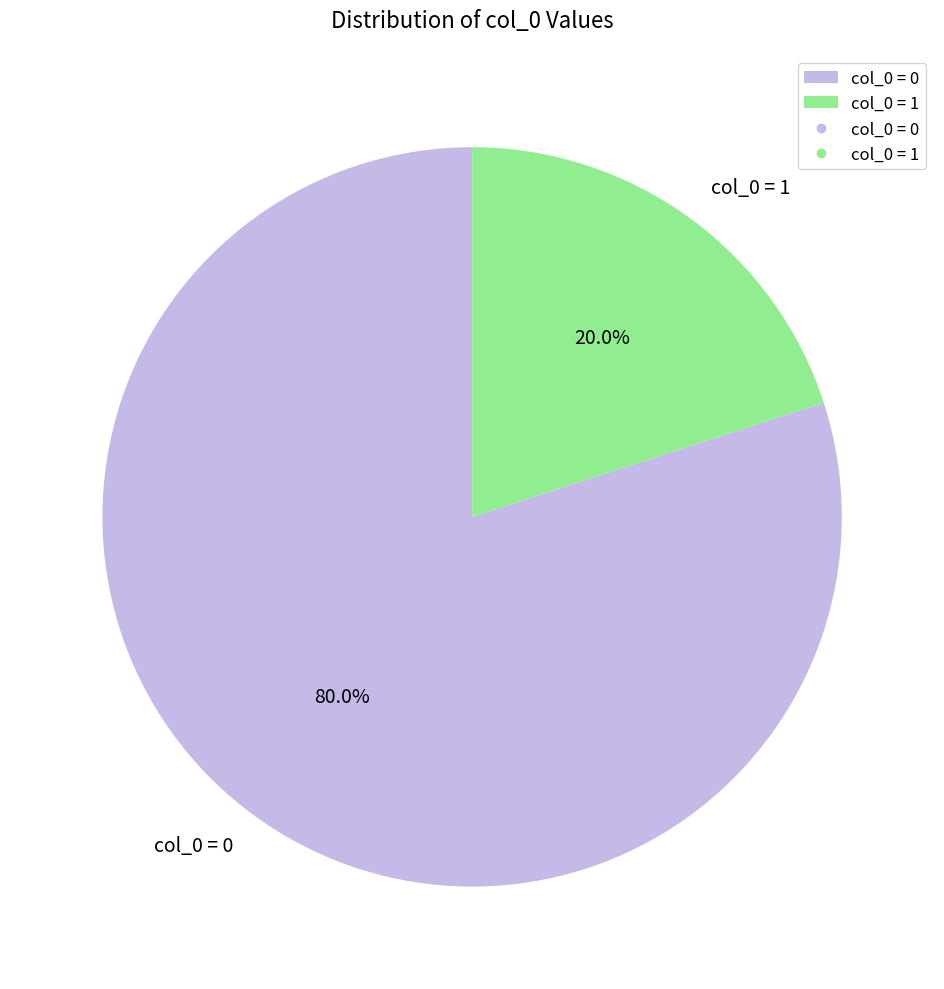

Rank the categories by value from lowest to highest.

col_0 = 1, col_0 = 0